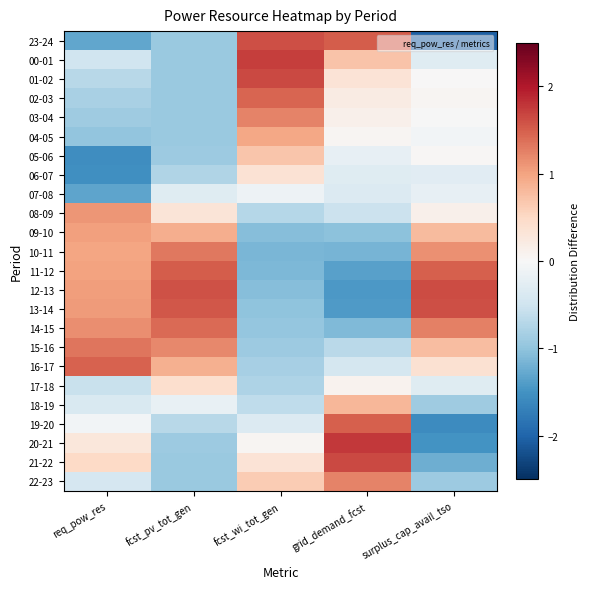

Which has a higher value, fcst_pv_tot_gen or req_pow_res?

fcst_pv_tot_gen